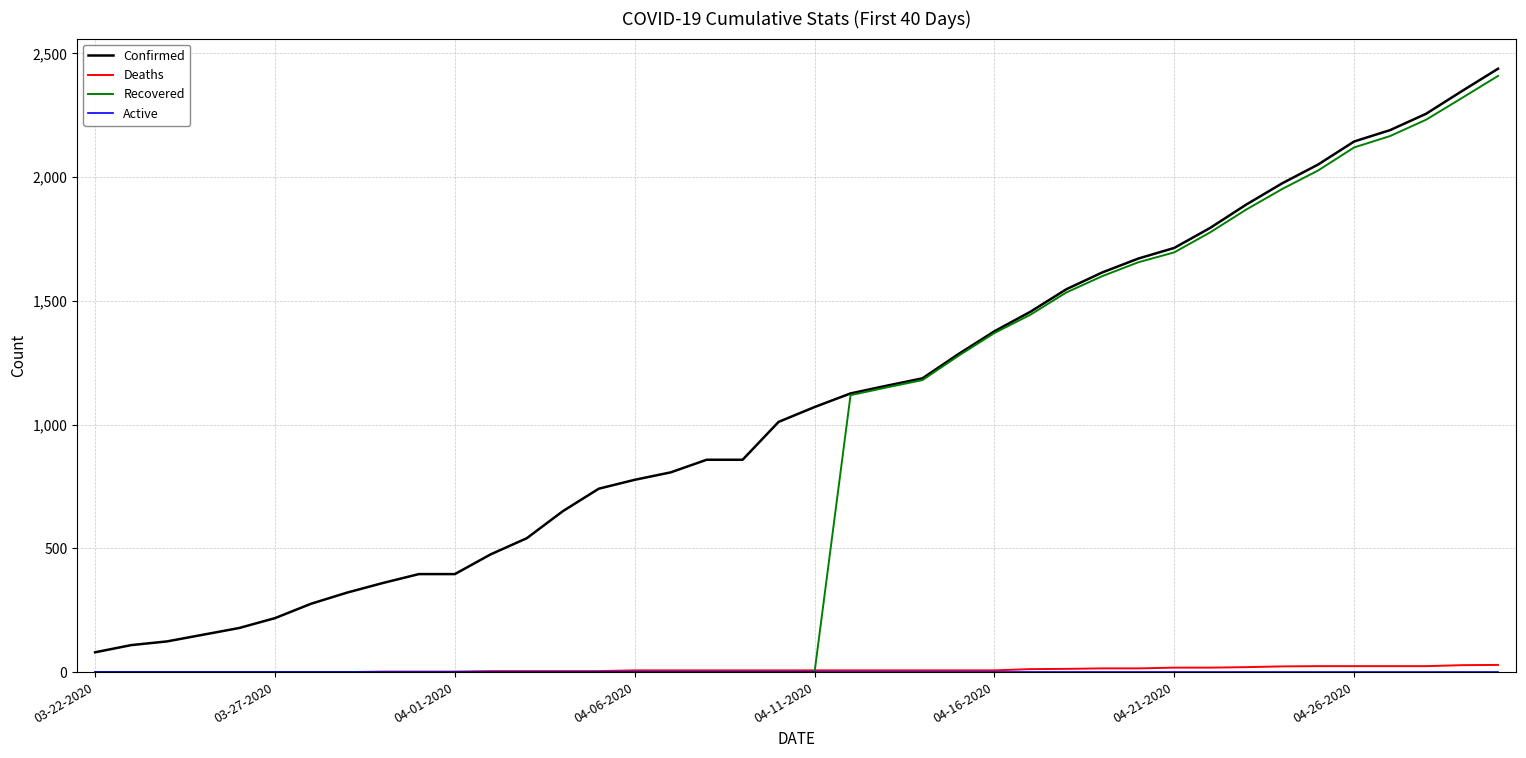

Which series has the largest total across all categories?

Confirmed